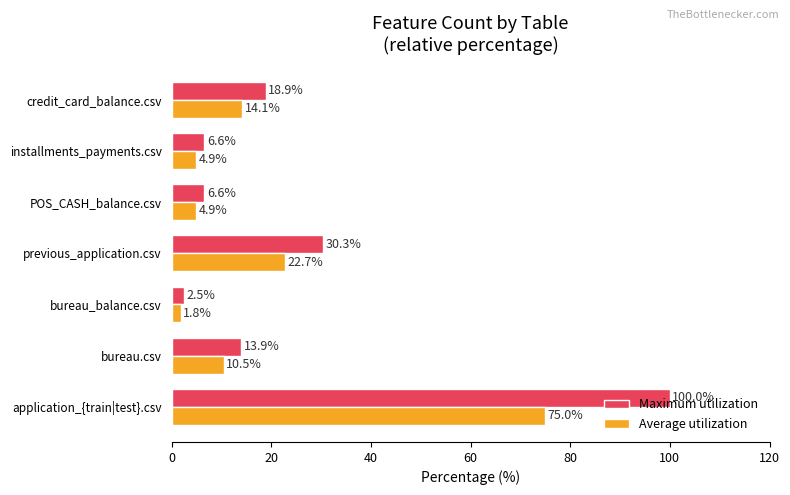

What is the sum of the Maximum utilization values at bureau.csv and bureau_balance.csv?

16.4